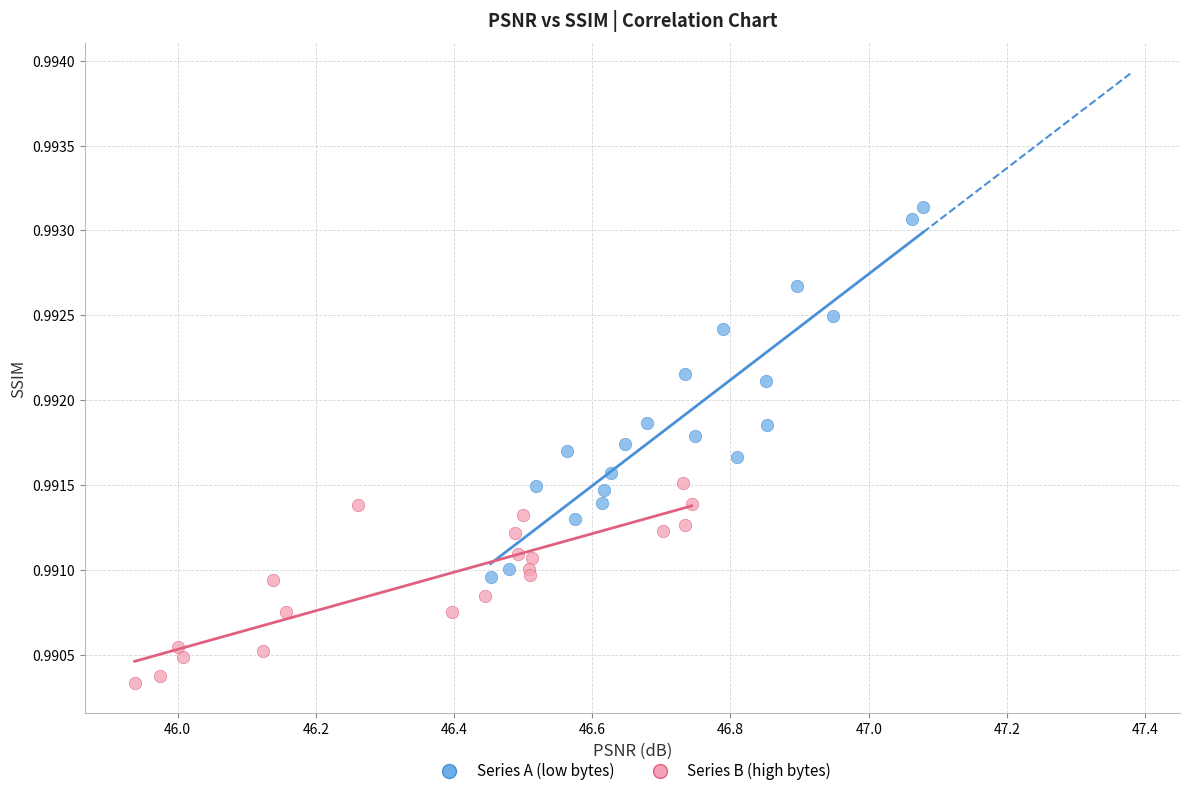

Which series has the largest Y range (max minus min)?

Series A (low bytes)